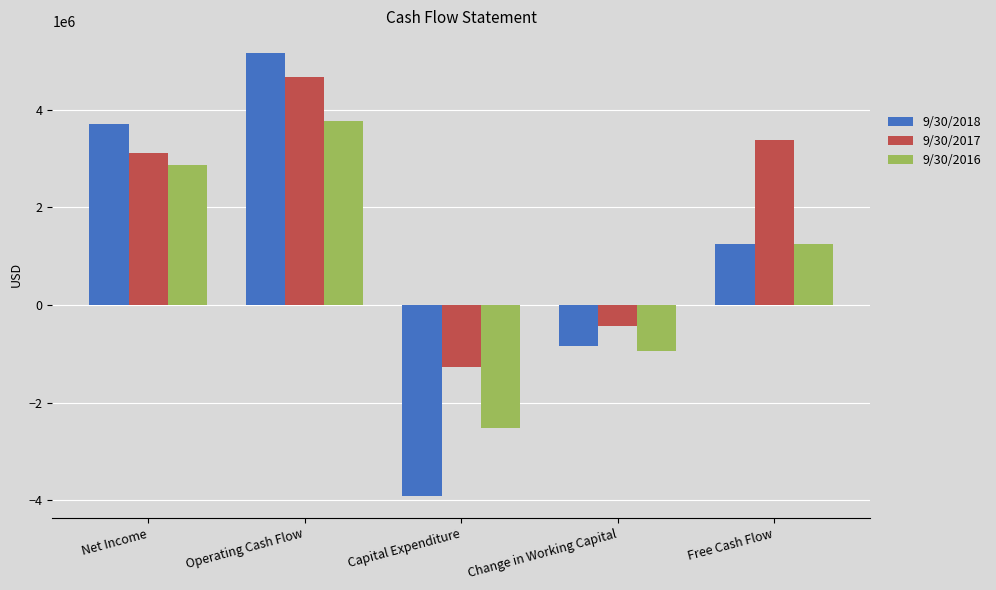

At Operating Cash Flow, list the series in order from smallest to largest.

9/30/2016, 9/30/2017, 9/30/2018